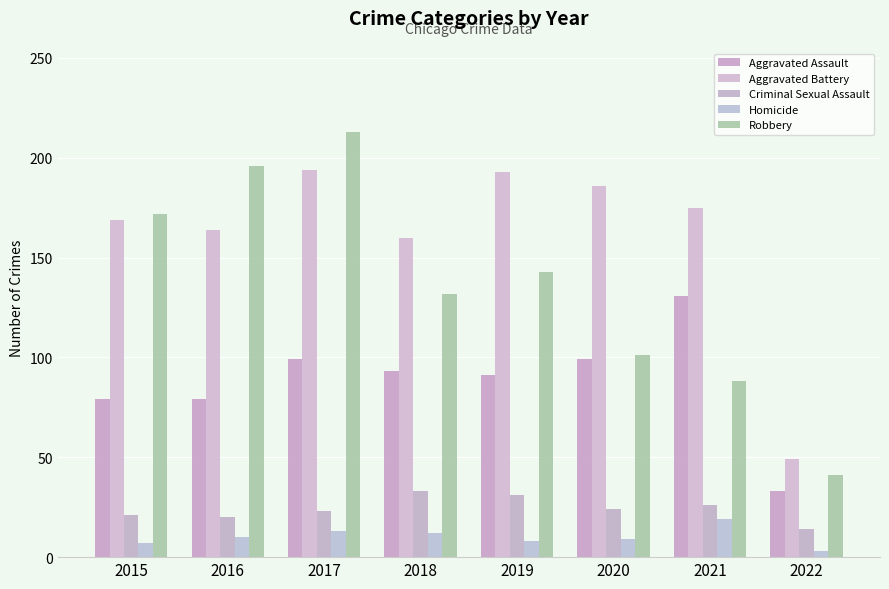

Where is Aggravated Battery nearest to the value 121?

2018